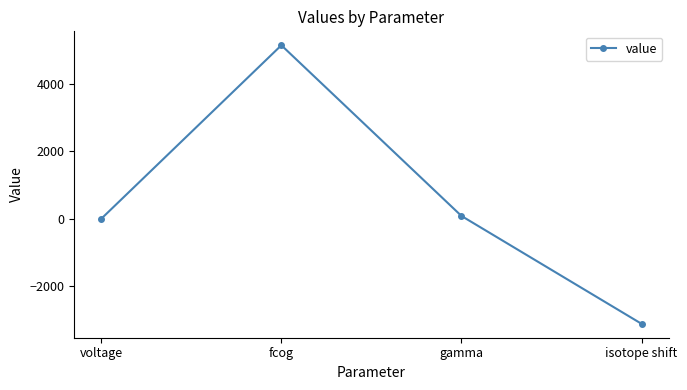

At which category does the data reach its first local peak?

fcog